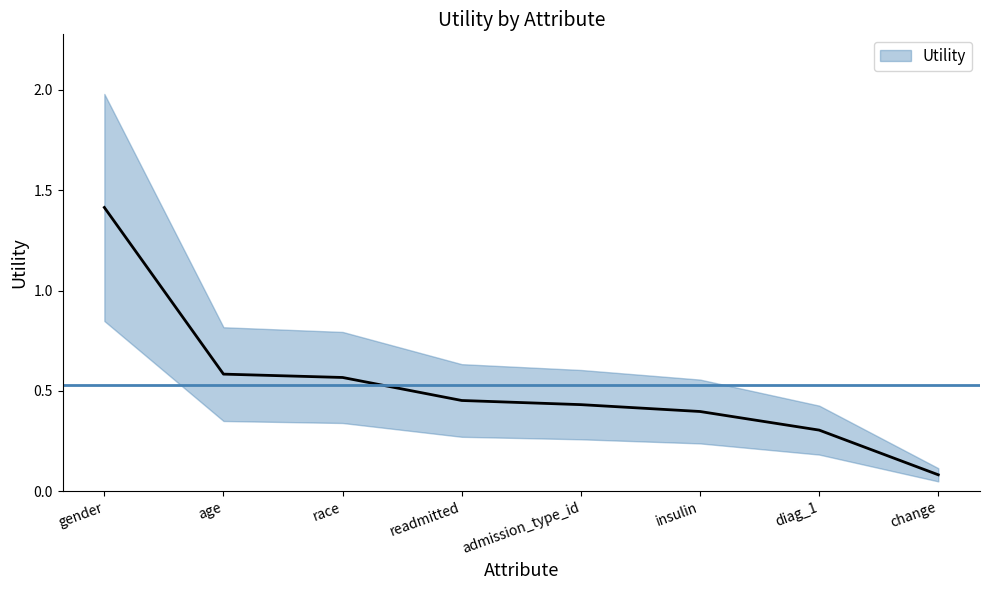

True or false: the data shows 1.4 at gender.

True